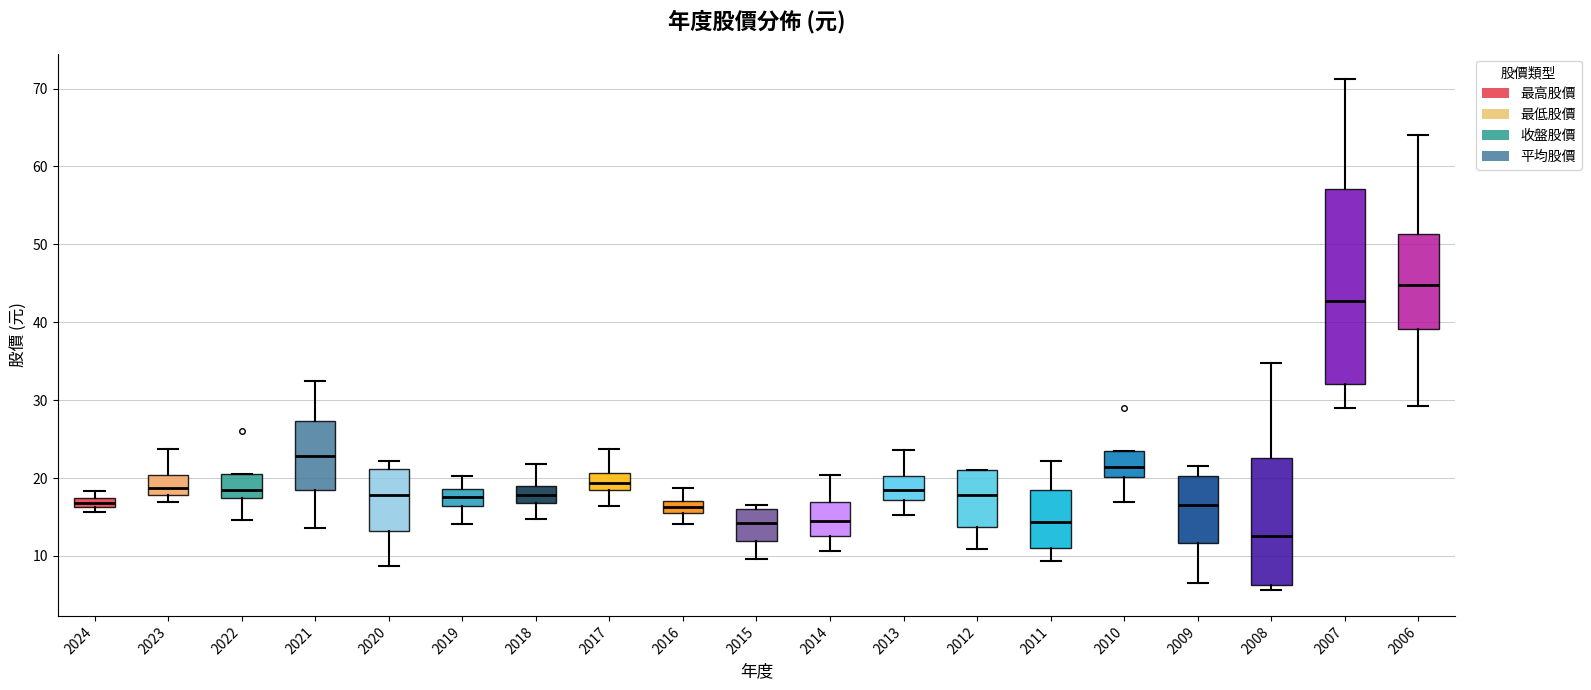

Comparing the boxes themselves (not the whiskers), which one is the tallest?

2007